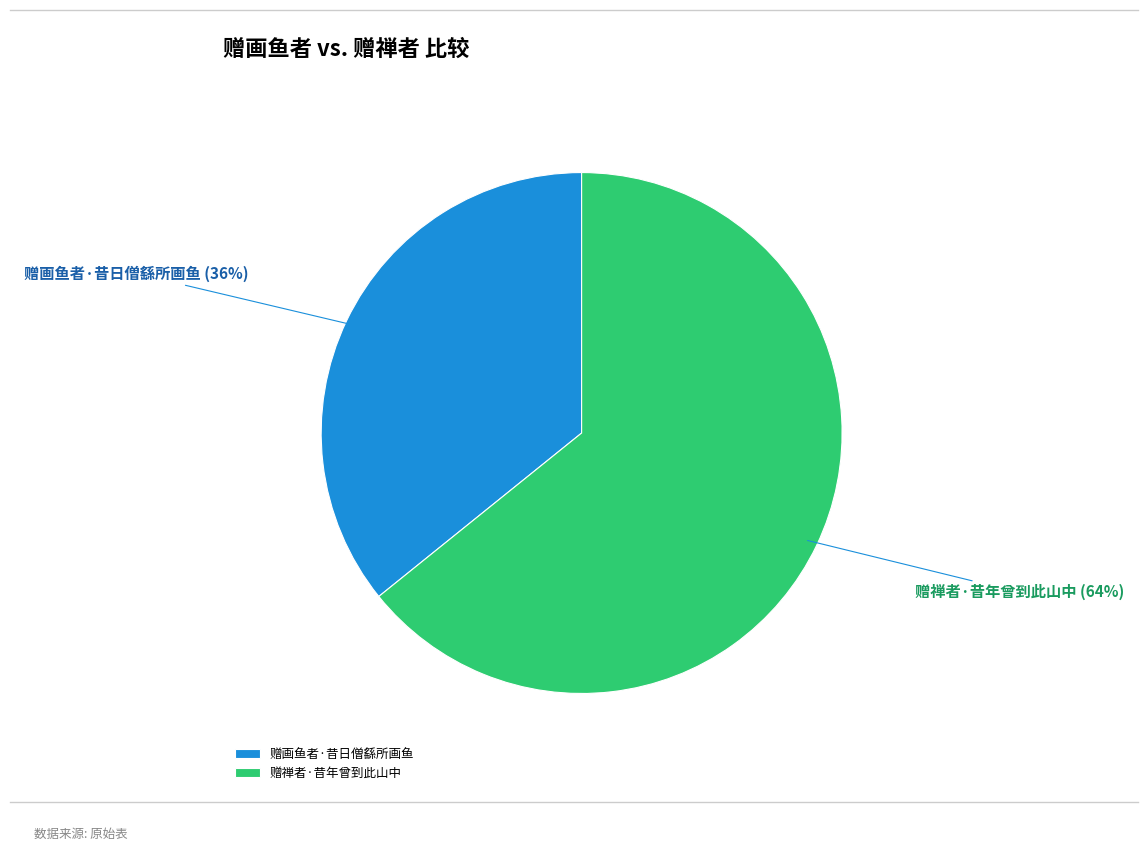

What is the smallest slice in the pie chart?

赠画鱼者·昔日僧繇所画鱼